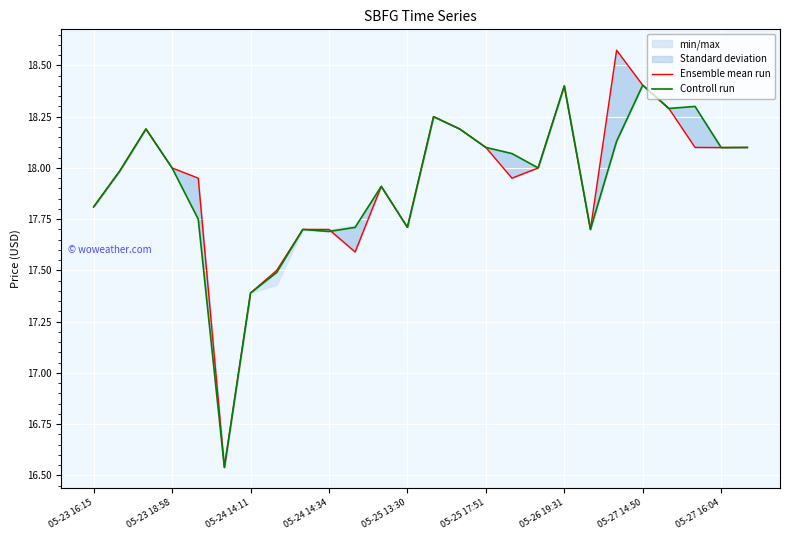

Which series has the largest total across all categories?

Ensemble mean run